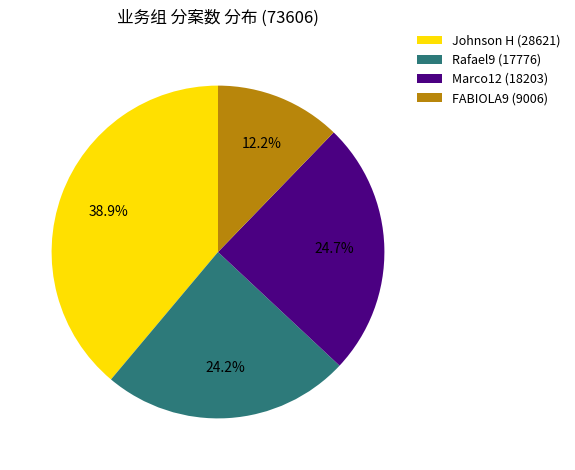

What portion of the pie excludes Marco12 (18203)?

75.3%